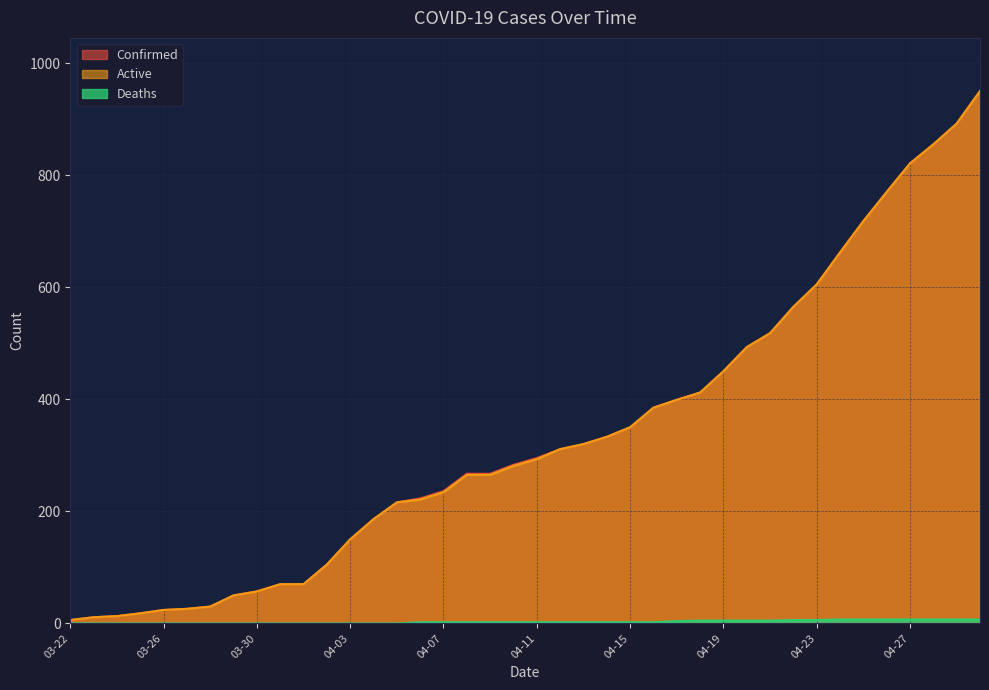

Rank the categories by Deaths value from lowest to highest.

03-22, 03-23, 03-24, 03-25, 03-26, 03-27, 03-28, 03-29, 03-30, 03-31, 04-01, 04-02, 04-03, 04-04, 04-05, 04-06, 04-07, 04-08, 04-09, 04-10, 04-11, 04-12, 04-13, 04-14, 04-15, 04-16, 04-17, 04-18, 04-19, 04-20, 04-21, 04-22, 04-23, 04-24, 04-25, 04-26, 04-27, 04-28, 04-29, 04-30